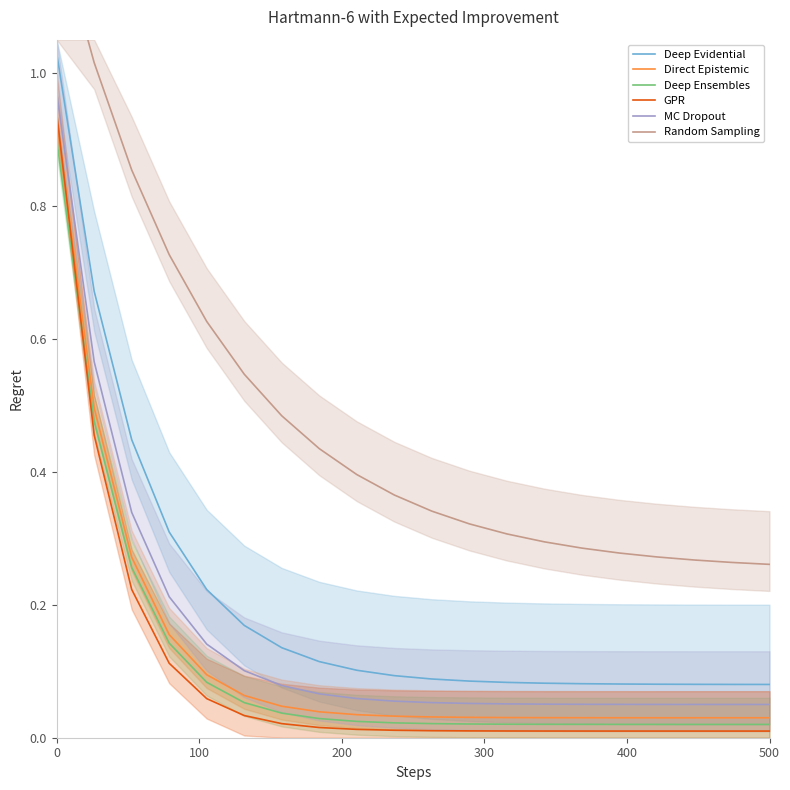

True or false: Direct Epistemic and MC Dropout cross at least once.

False